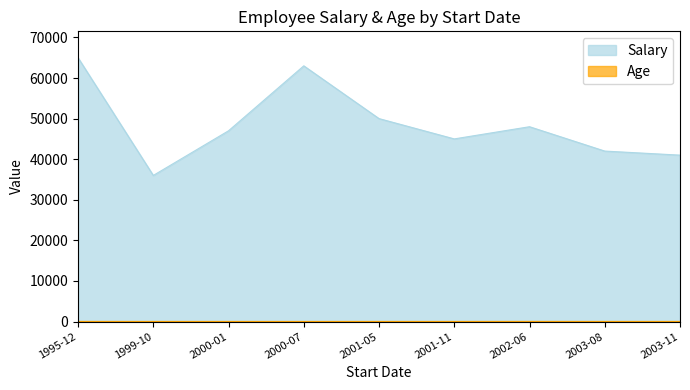

Which label corresponds to the largest value in the chart?

1995-12